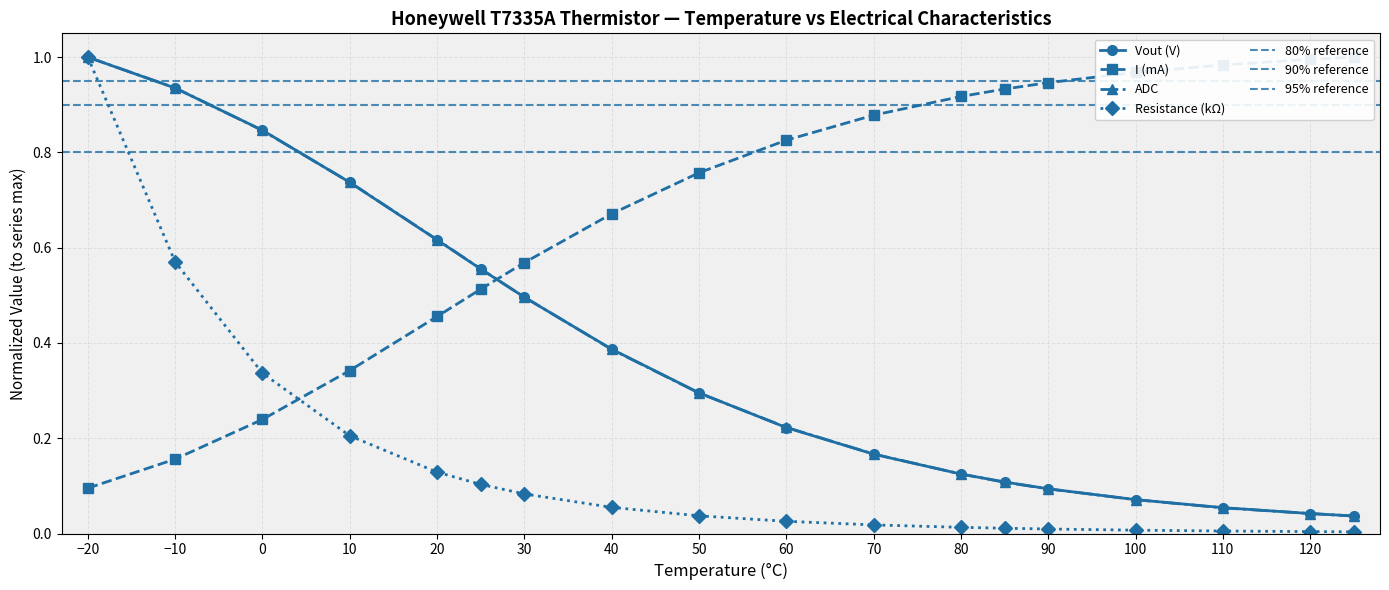

Is the value of ADC at −20 greater than the value of Resistance (kΩ) at 50?

Yes